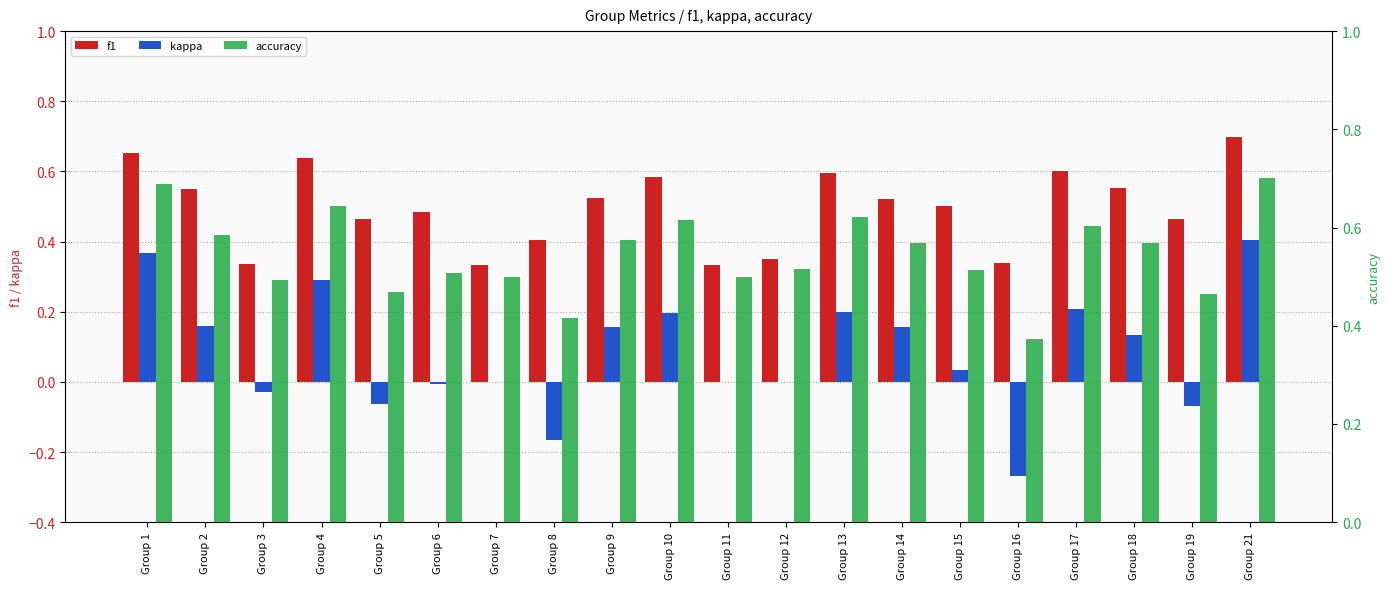

Is it true that accuracy equals 0.3 at Group 17?

False